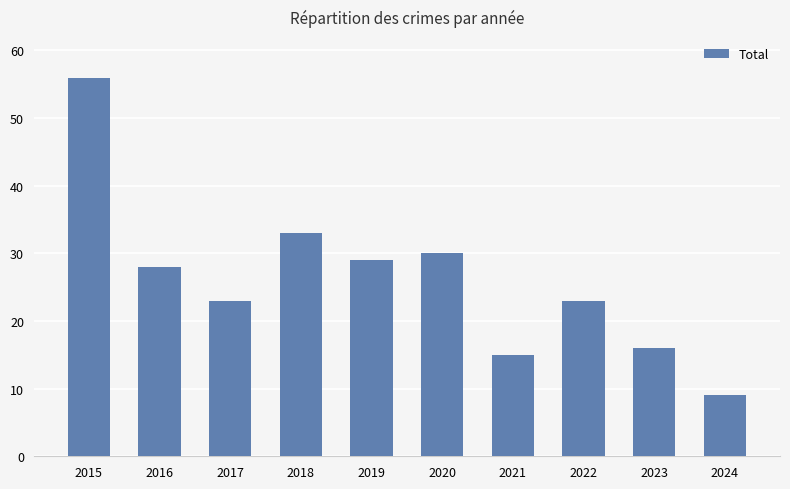

Does the chart contain stacked bars?

No